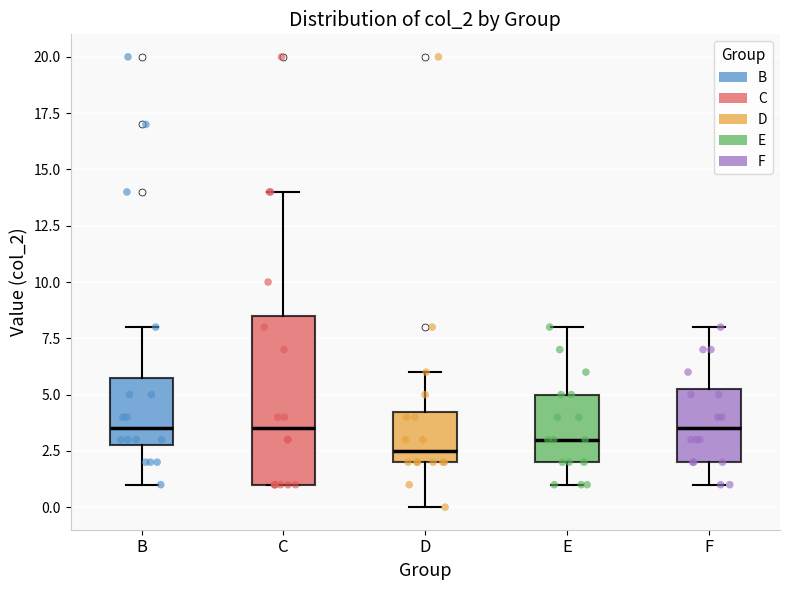

Comparing the boxes themselves (not the whiskers), which one is the tallest?

C